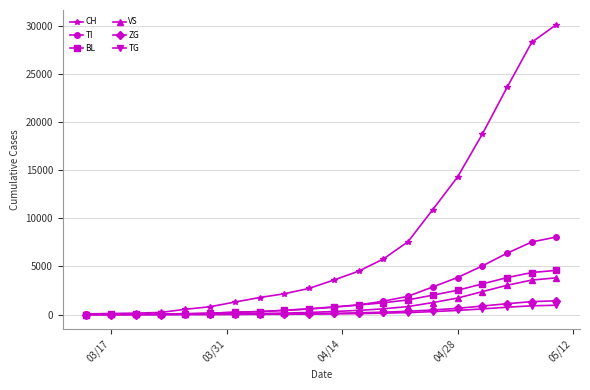

At how many categories does at least one series exceed 12833?

5